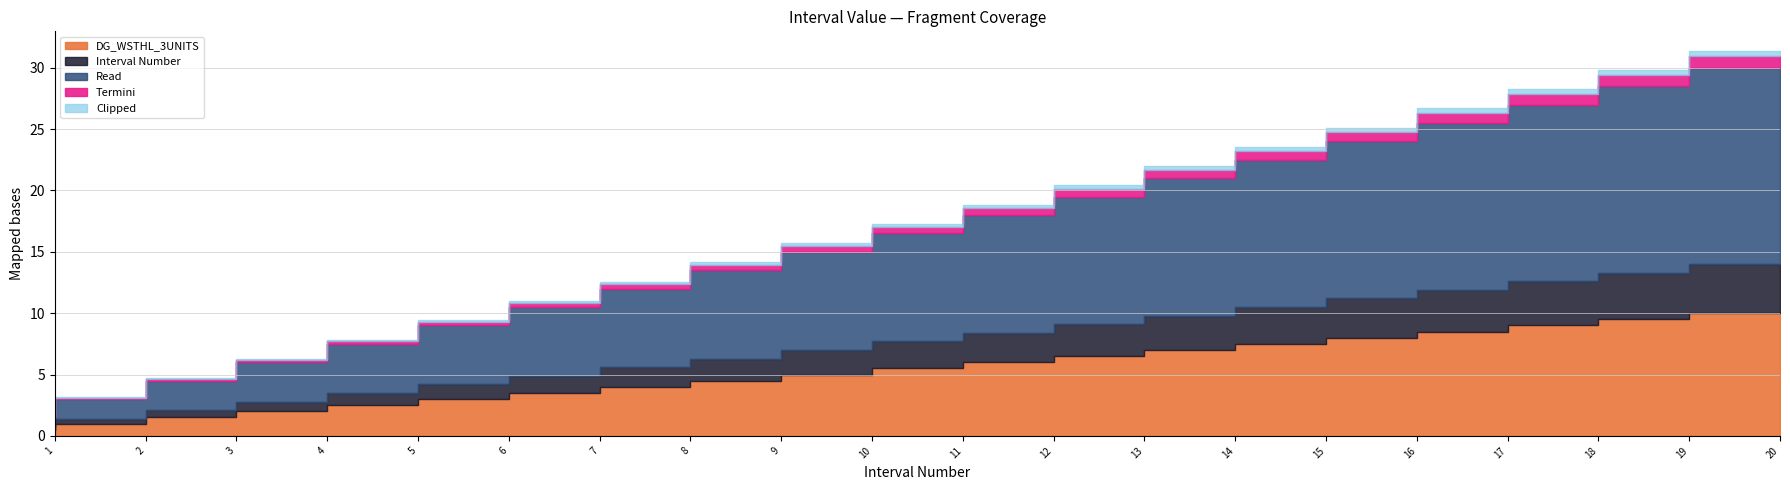

Is the value of Interval Number at 09:14 greater than the value of DG_WSTHL_3UNITS at 12:14?

Yes